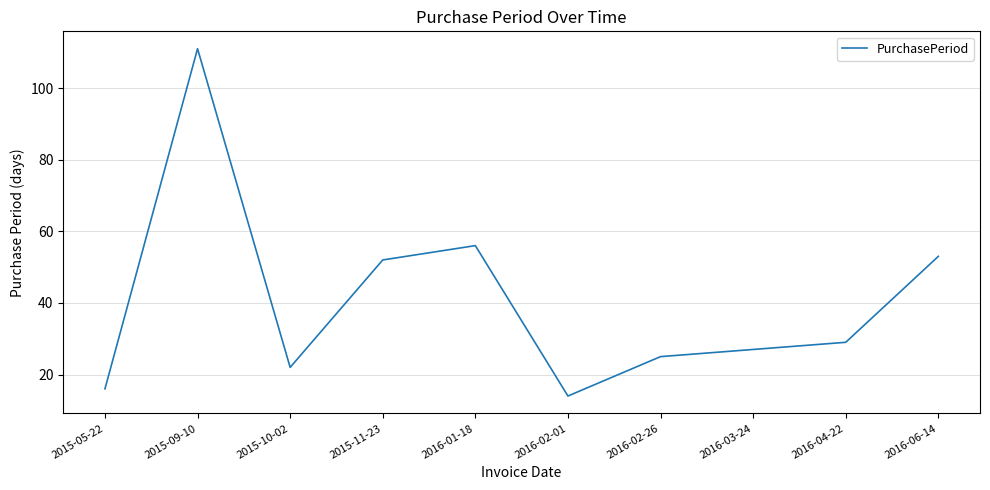

What is the difference between the maximum and minimum values?

97